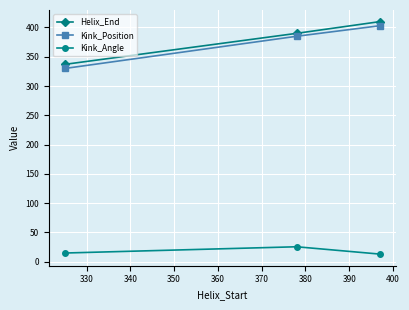

Reading left to right, extract all data points from this chart.

Helix_End: 337.0	390.0	410.0
Kink_Position: 330.0	385.0	403.0
Kink_Angle: 14.8	25.5	13.0